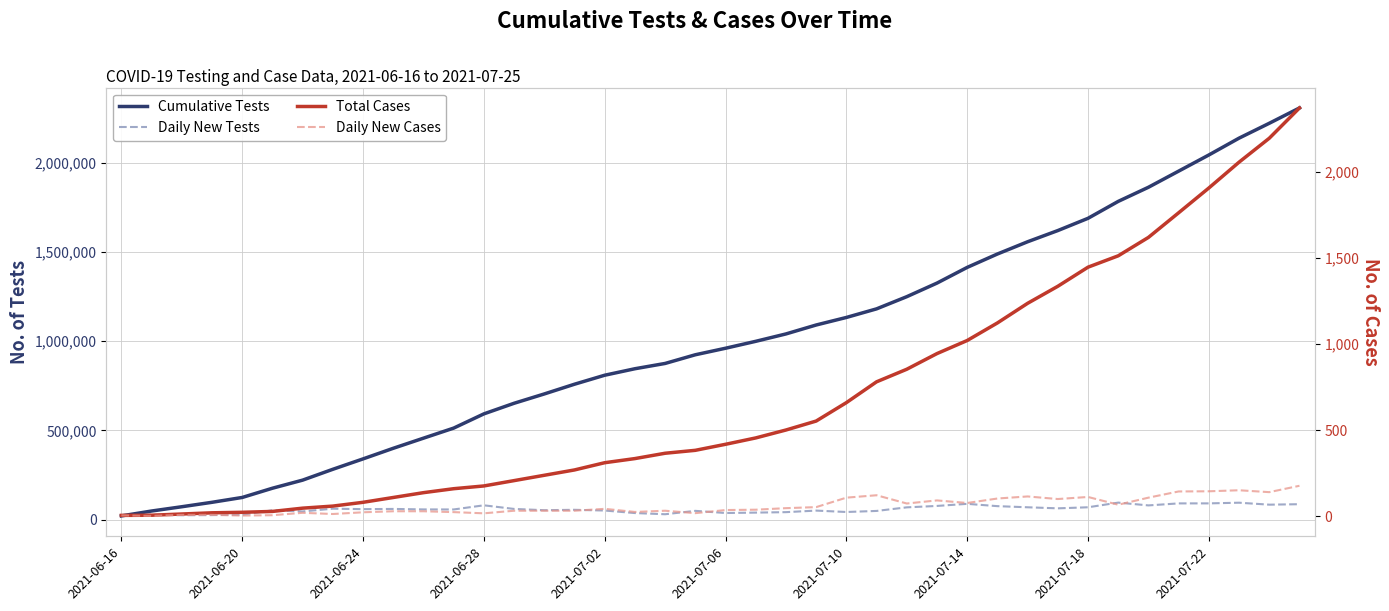

What is the lowest value of the Cumulative Tests series?

20367